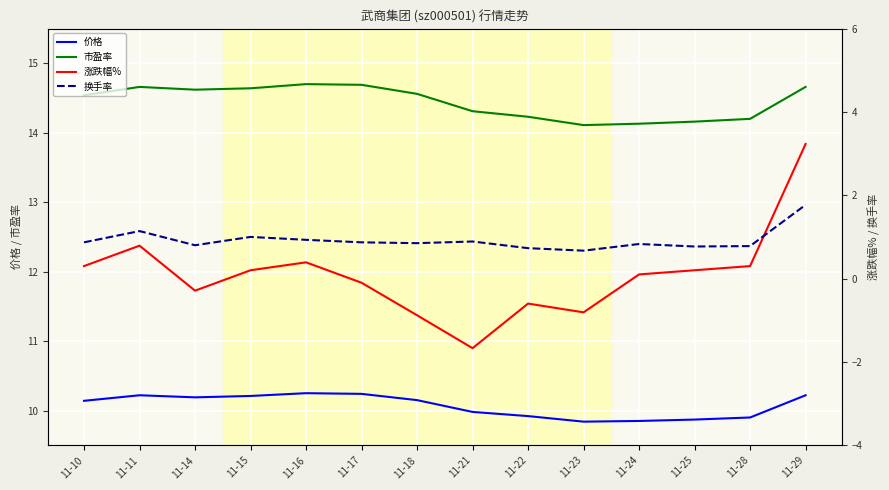

What is the sum of the 市盈率 values at 11-16 and 11-28?

28.9